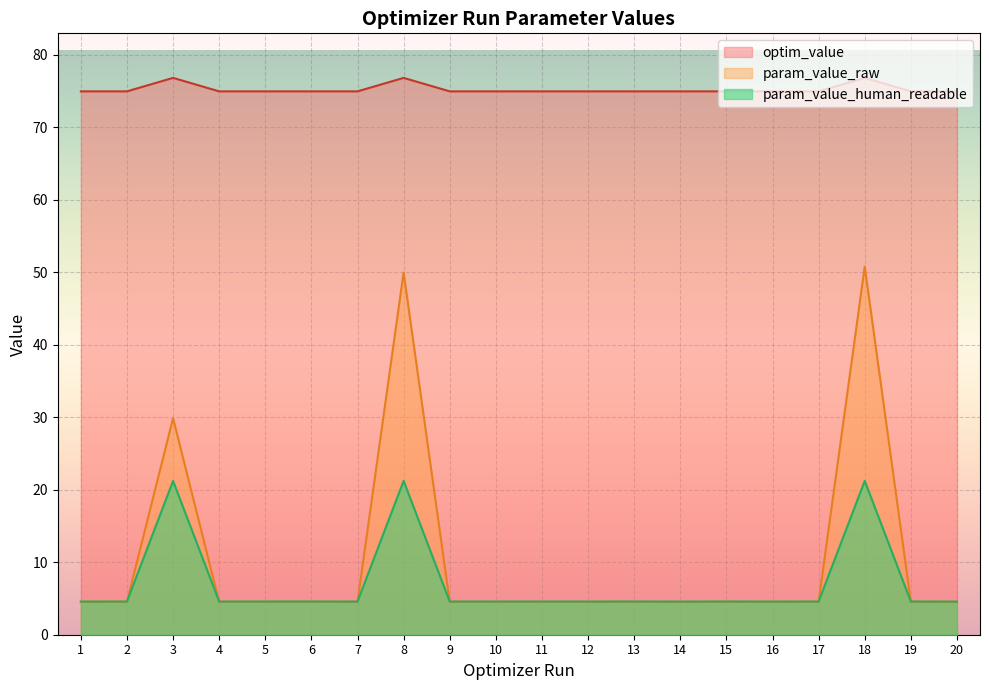

Between 13 and 18, which series saw the biggest shift?

param_value_raw